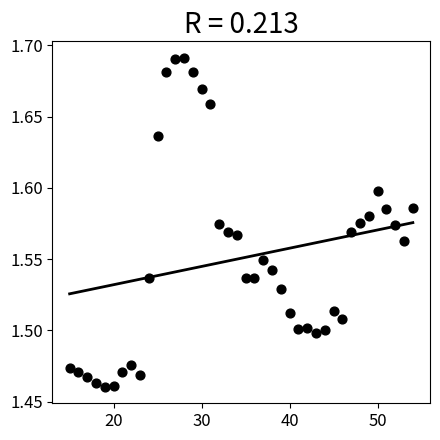

What is the range of X values (max minus min)?

39.0